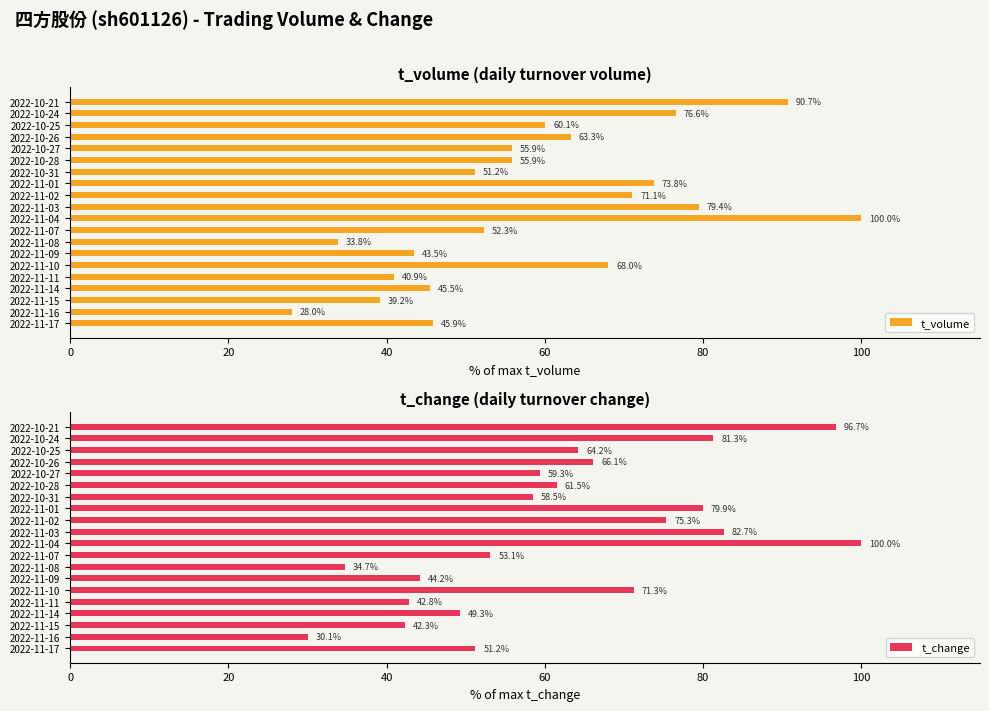

Where is t_volume nearest to the value 63?

2022-10-26